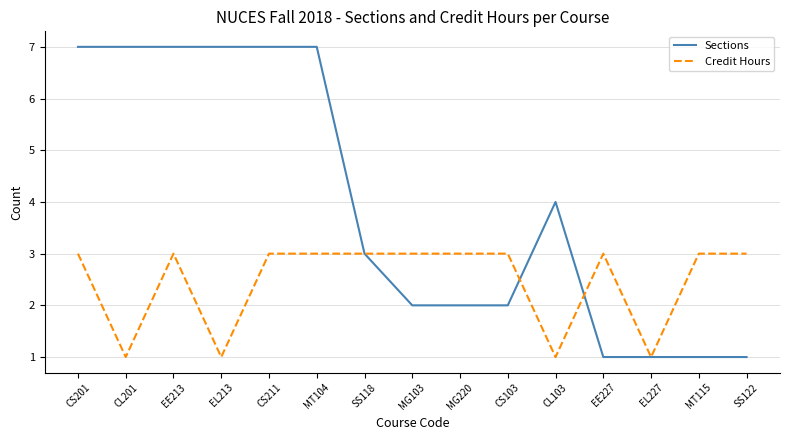

Which series ends up on top after the final intersection of Credit Hours and Sections?

Credit Hours